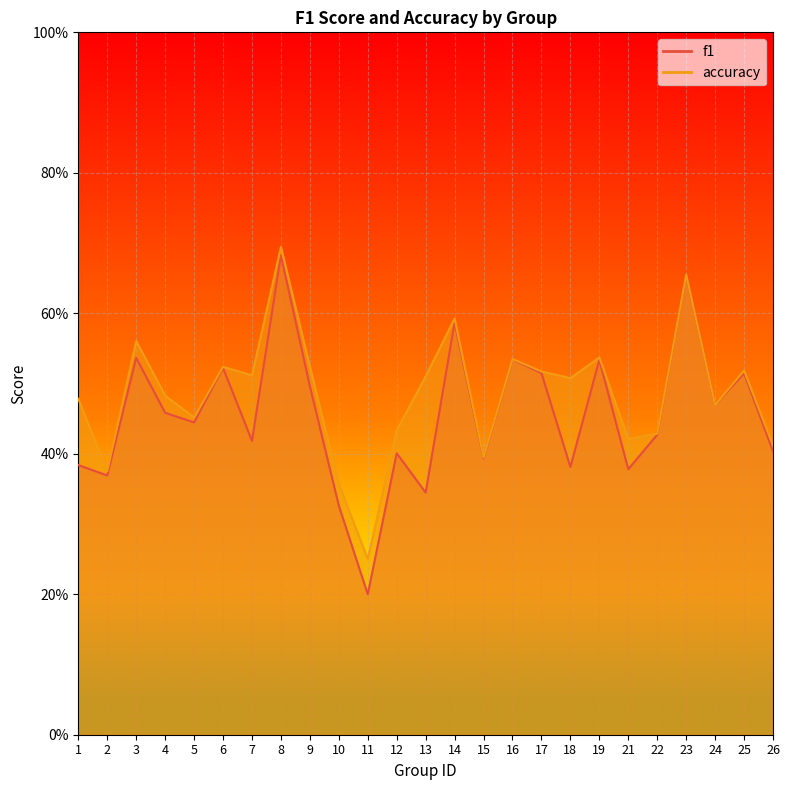

How many lines are shown in the chart?

2